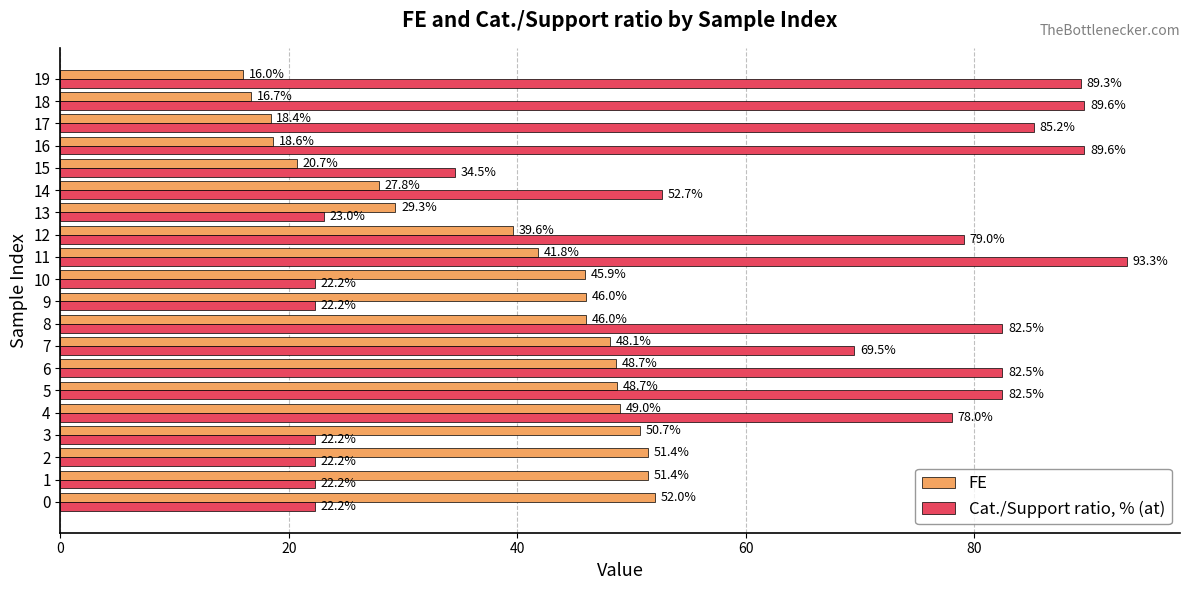

How many data points in FE are less than 46?

10